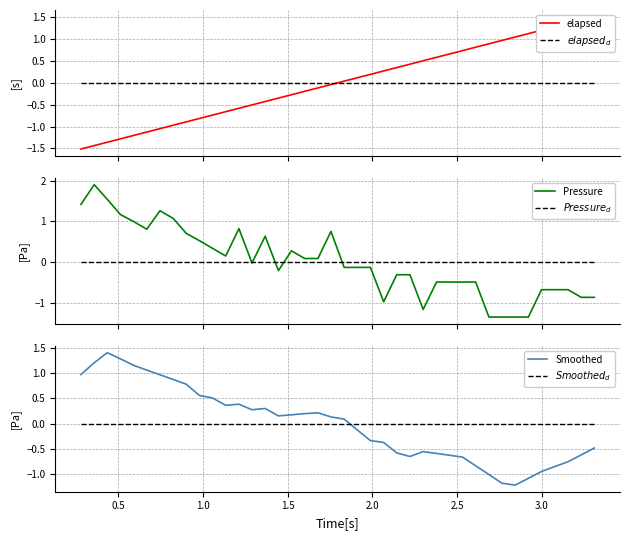

What is the smallest value displayed?

-1.5